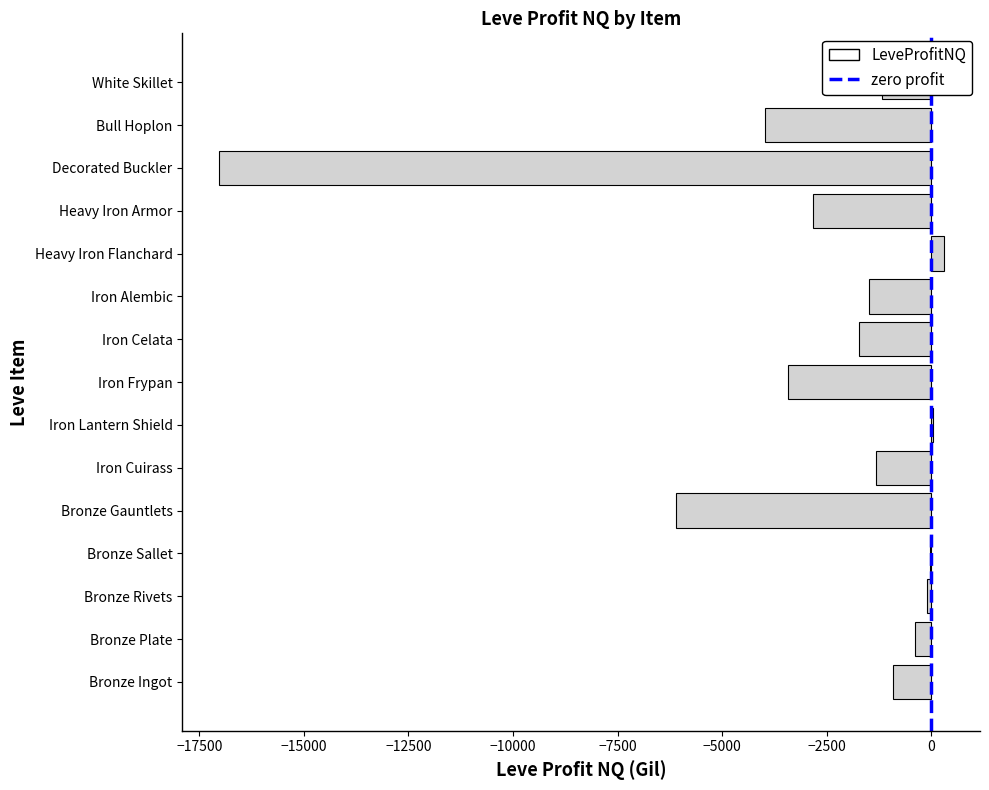

Count the number of categories in the chart.

15